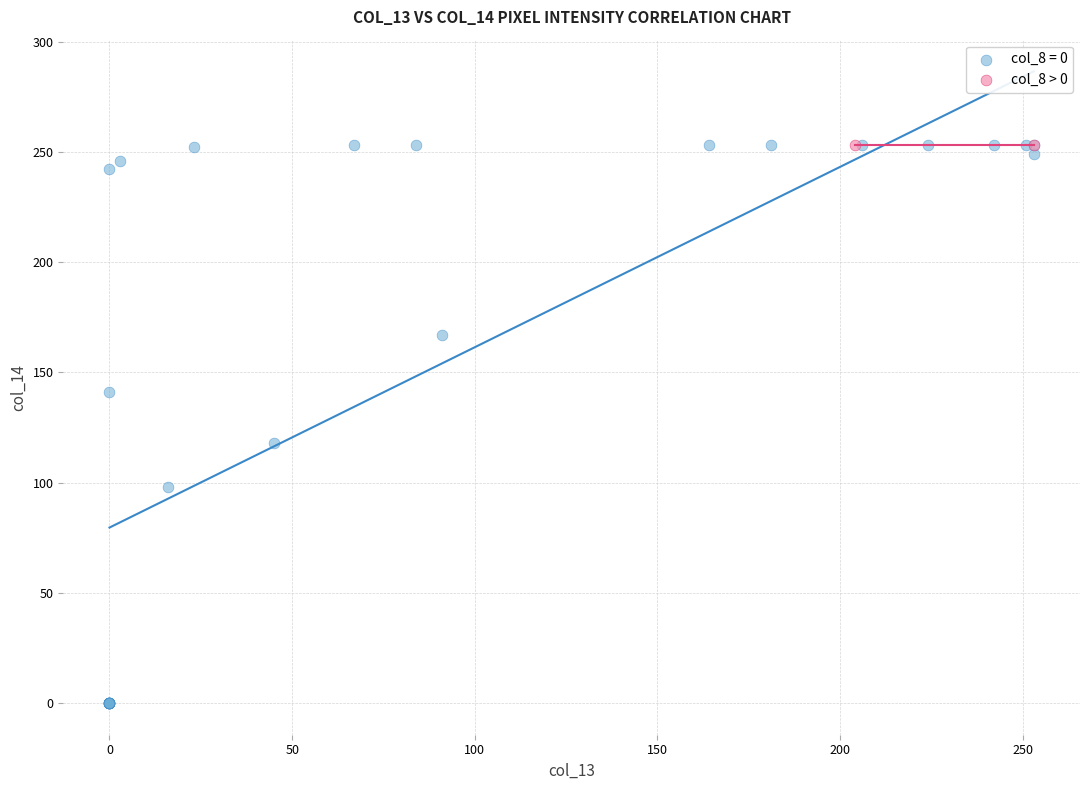

Which series reaches the minimum Y coordinate?

col_8 = 0